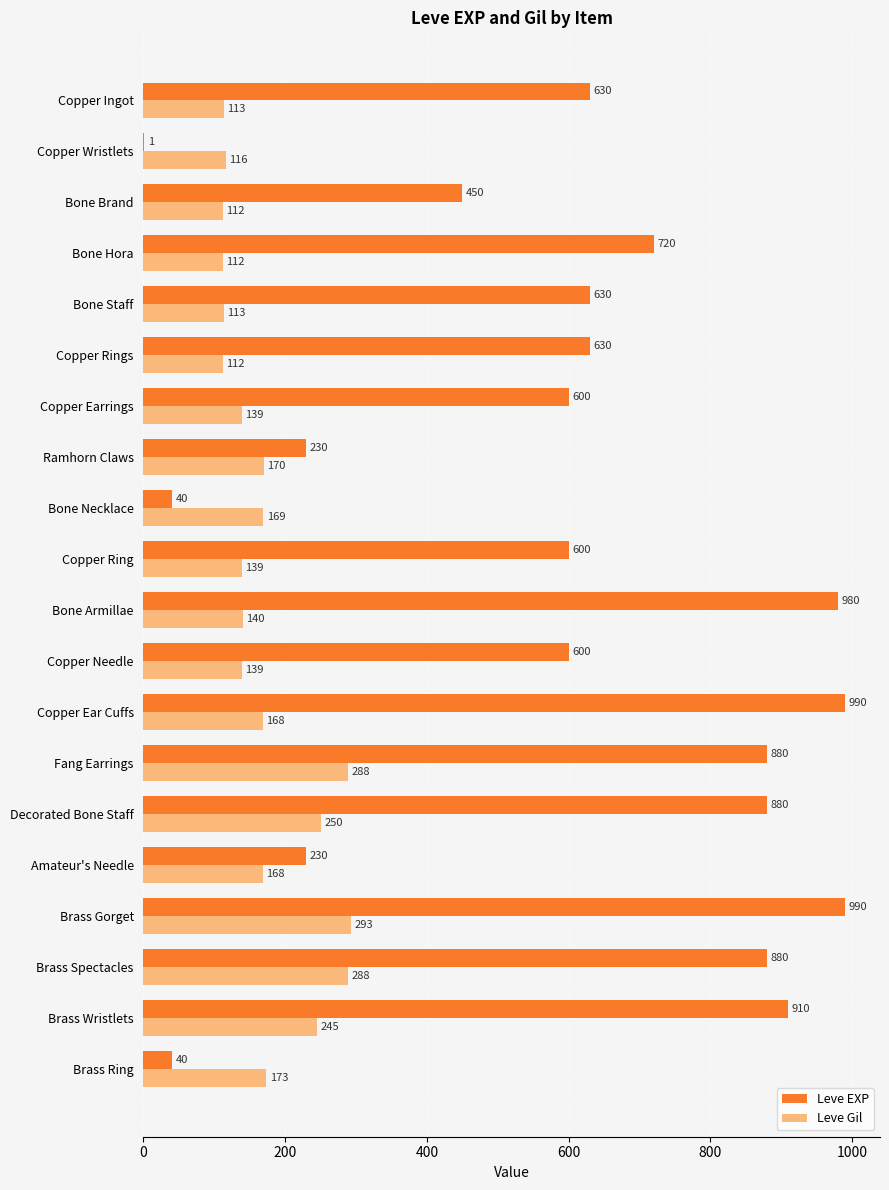

Is it true that Leve EXP equals 630 at Bone Staff?

True